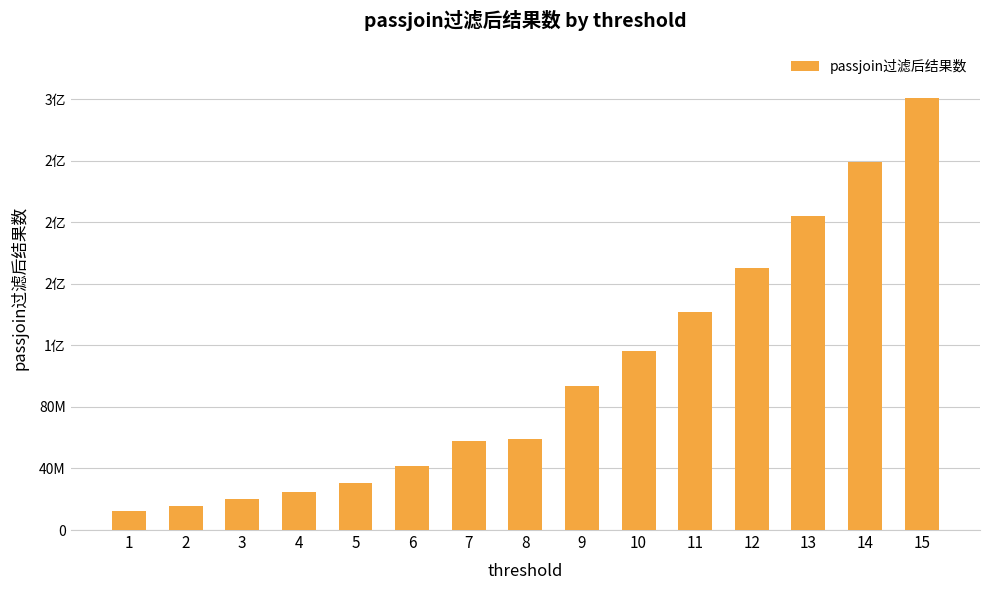

Where does the data first go above 58973060?

9